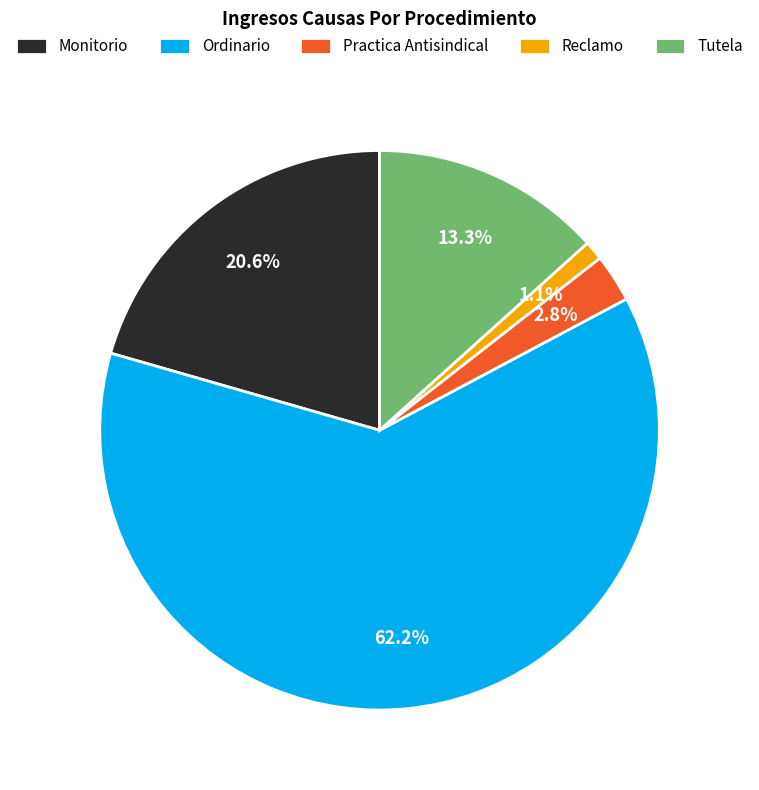

Is Reclamo the majority of the pie?

No